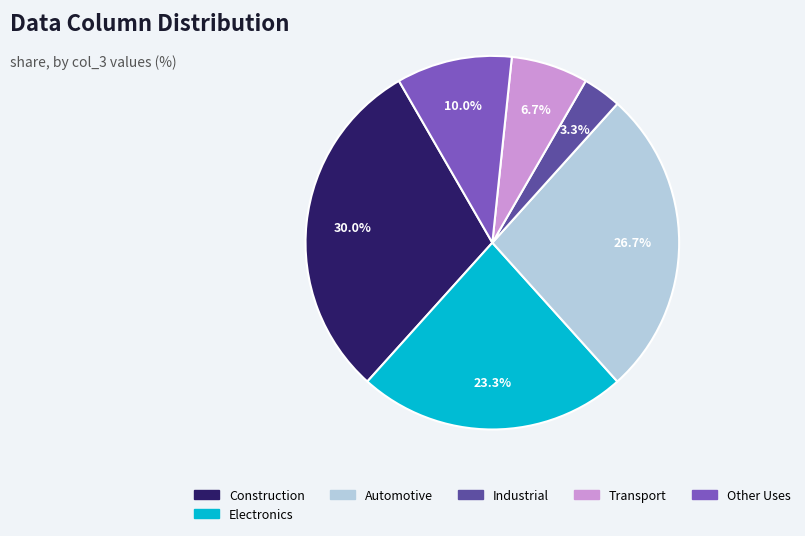

Does any single category account for the majority?

No